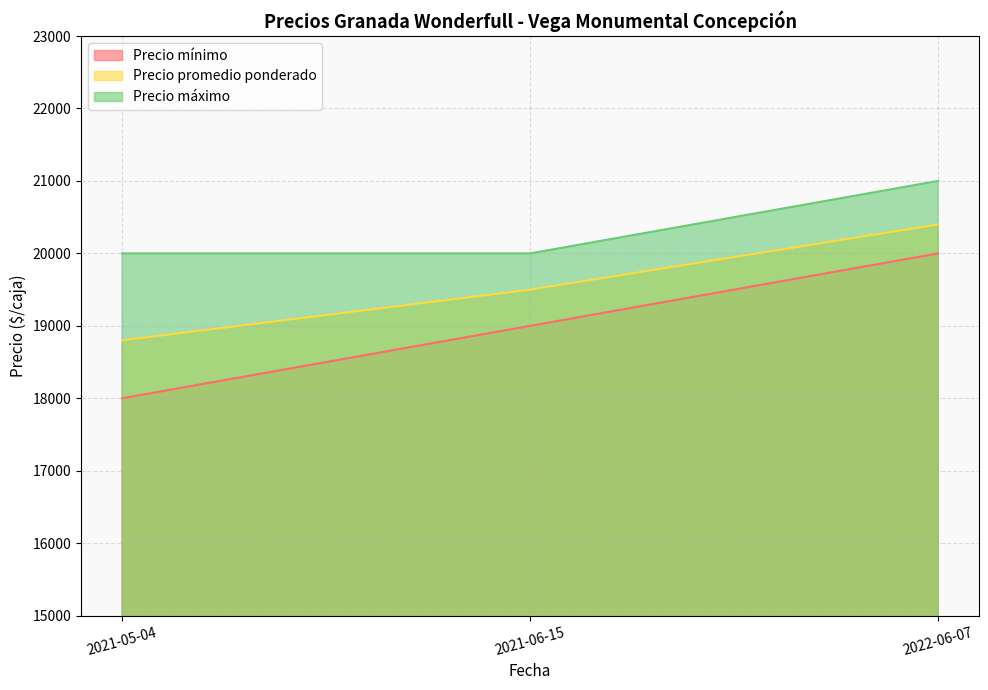

Reading left to right, what are all the values shown in this chart?

Precio mínimo: 18000	19000	20000
Precio promedio ponderado: 18800	19500	20400
Precio máximo: 20000	20000	21000